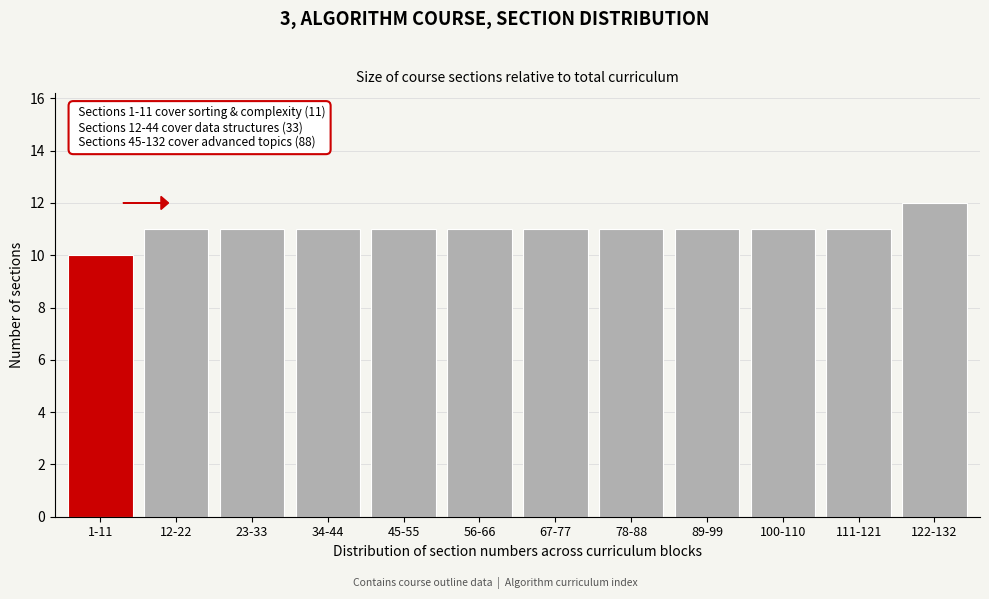

Reading right to left, transcribe all the data shown in this chart.

122-132=12	111-121=11	100-110=11	89-99=11	78-88=11	67-77=11	56-66=11	45-55=11	34-44=11	23-33=11	12-22=11	1-11=10